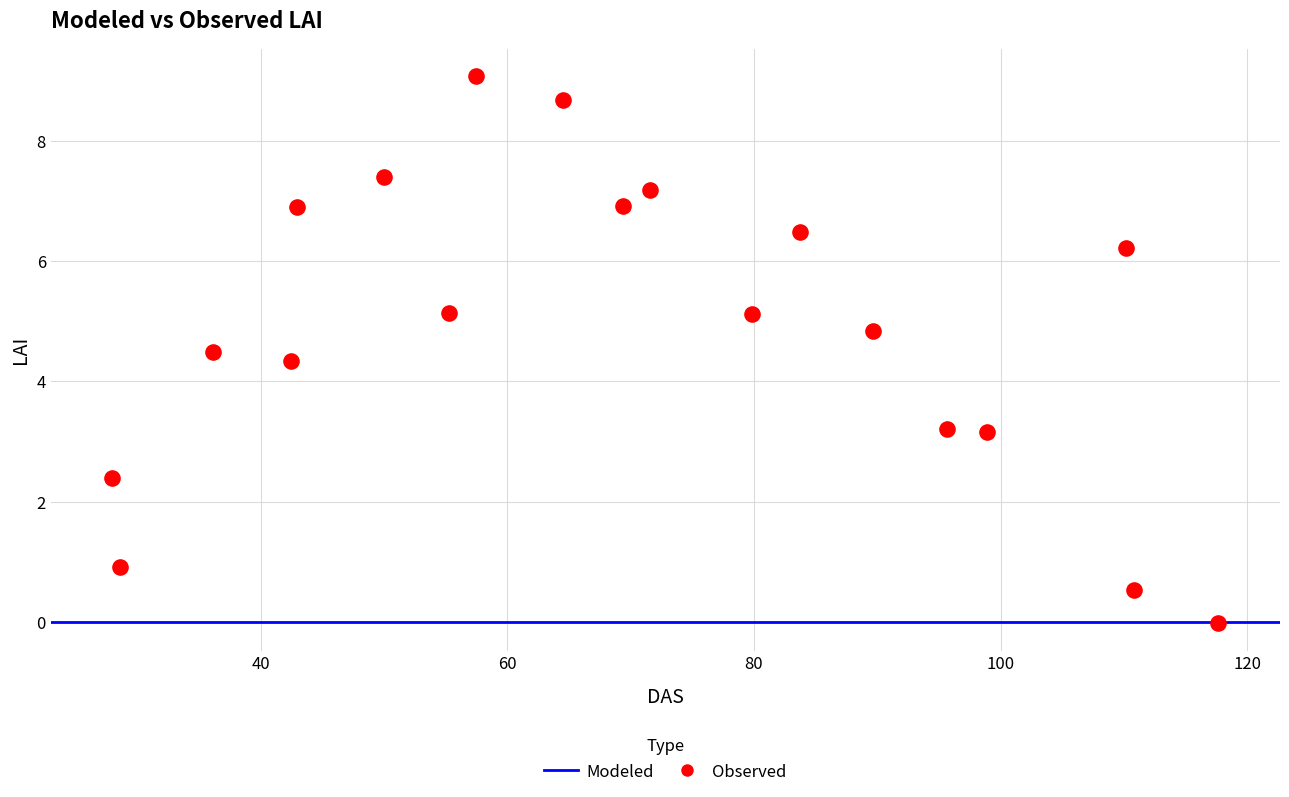

What Y value in the scatter plot is closest to 4?

4.3